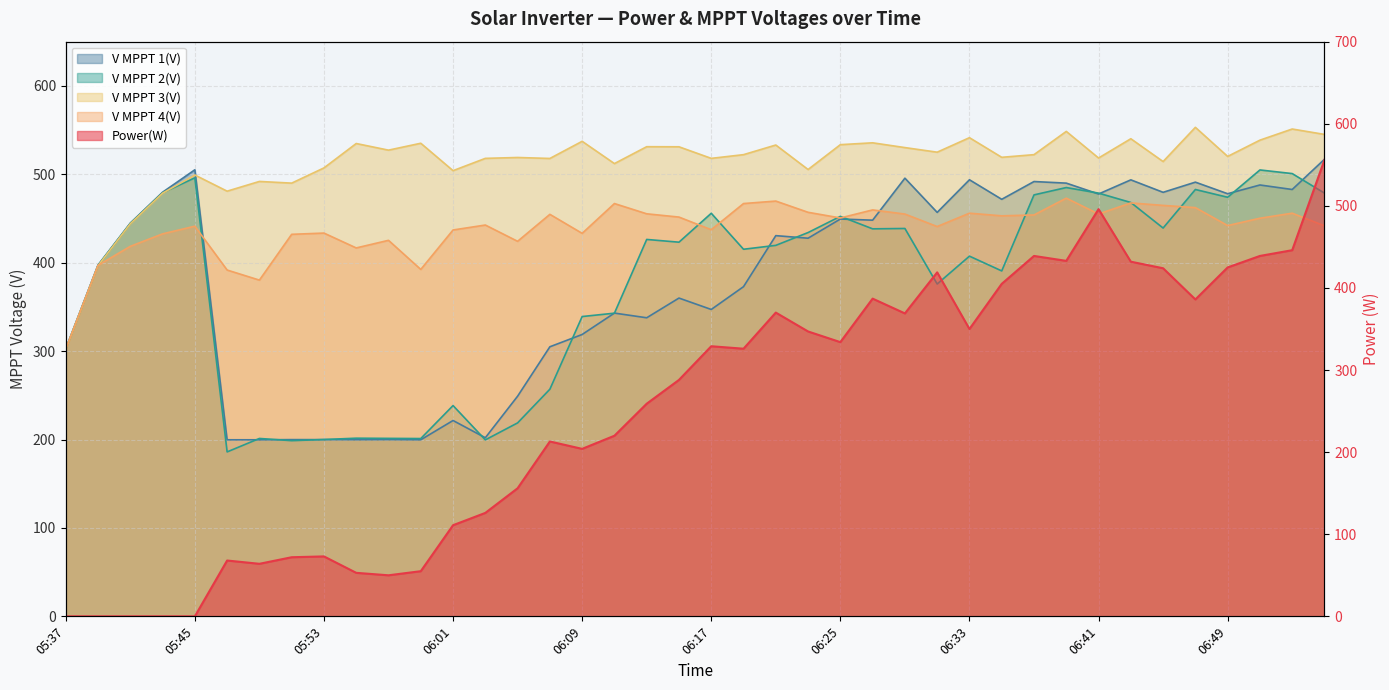

Reading left to right, what are all the values shown in this chart?

Power(W): 0.0	0.0	0.0	0.0	0.0	68.0	64.0	72.0	73.0	53.0	50.0	55.0	111.0	126.0	156.0	213.0	204.0	220.0	259.0	288.0	329.0	326.0	370.0	347.0	334.0	387.0	369.0	419.0	350.0	405.0	439.0	433.0	496.0	432.0	424.0	386.0	425.0	439.0	446.0	556.0
V MPPT 1(V): 302.4	397.3	444.8	479.7	505.1	199.7	199.7	199.9	199.9	199.8	199.9	199.7	221.5	202.0	249.0	304.9	318.8	343.0	337.7	360.0	347.1	372.9	430.6	427.7	449.4	448.1	495.6	456.9	493.8	471.7	491.8	490.0	477.7	493.7	479.6	491.1	478.0	487.9	482.8	517.0
V MPPT 2(V): 302.4	397.0	444.4	479.1	496.0	186.0	201.2	198.7	200.0	201.5	201.3	201.1	238.4	199.6	218.8	256.9	339.1	342.9	426.3	423.2	455.9	415.2	419.6	434.1	452.4	438.3	438.7	375.9	407.4	390.7	476.7	485.0	478.7	468.1	439.2	482.8	474.0	504.9	500.8	478.7
V MPPT 3(V): 302.0	396.6	444.0	478.6	499.2	480.9	491.9	490.0	507.2	534.8	527.3	535.1	504.1	518.0	519.0	517.9	537.3	512.1	531.2	531.1	518.0	522.2	533.1	505.4	533.5	535.6	530.2	525.0	541.4	519.2	522.2	548.5	518.4	540.2	514.4	553.1	520.2	538.6	551.2	545.1
V MPPT 4(V): 302.4	397.0	418.5	432.6	441.3	391.7	380.3	432.1	433.5	416.7	425.3	392.4	437.0	442.6	424.2	454.7	433.2	466.9	455.3	451.6	437.3	466.9	469.7	457.0	450.6	459.7	455.0	440.9	456.0	453.0	454.0	473.0	455.1	467.6	464.8	462.3	442.0	450.3	456.0	441.7